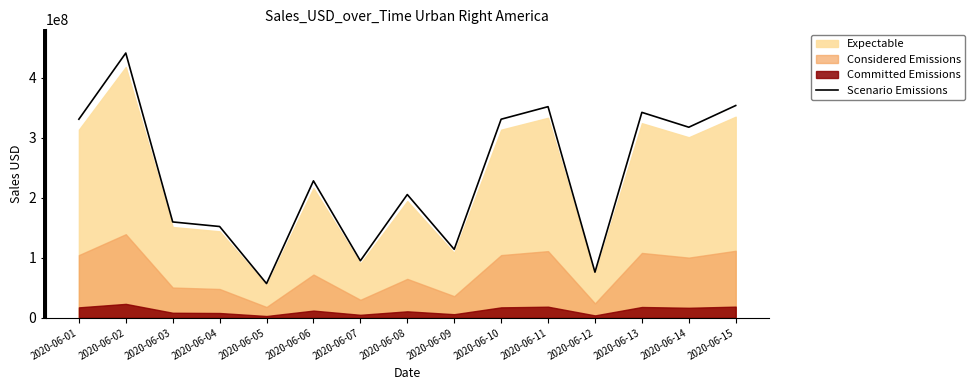

What is the average value?

236866667